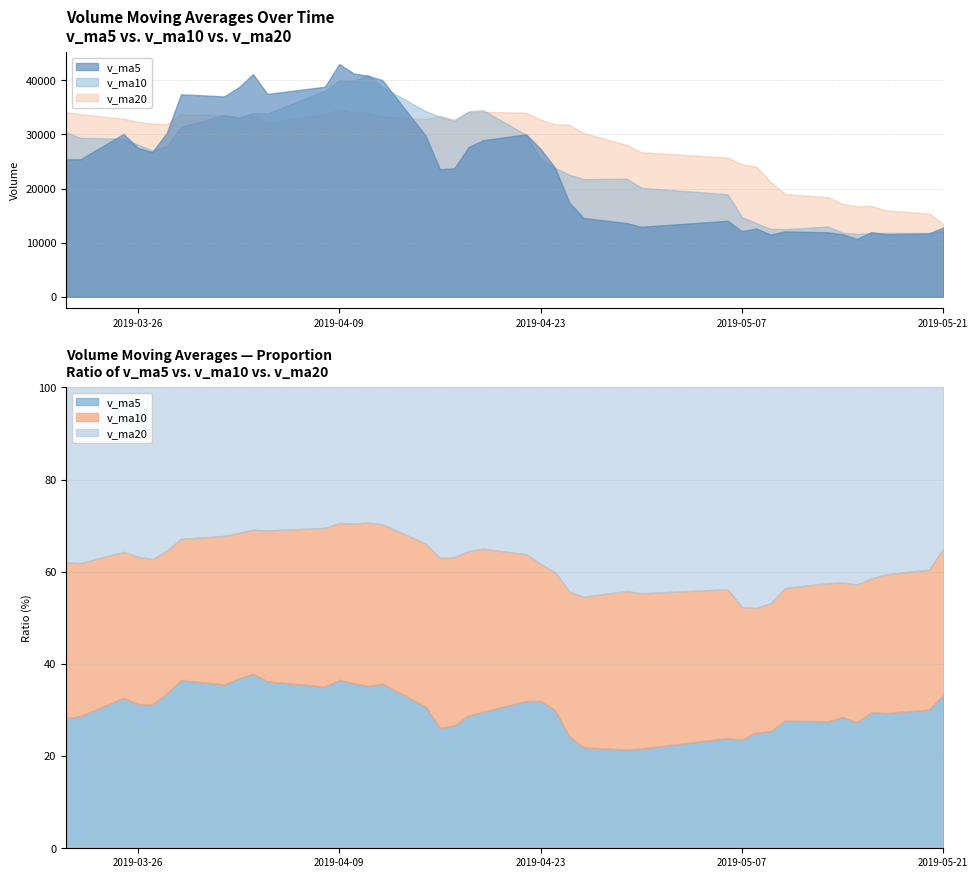

Where is v_ma10 nearest to the value 26333?

2019-03-27